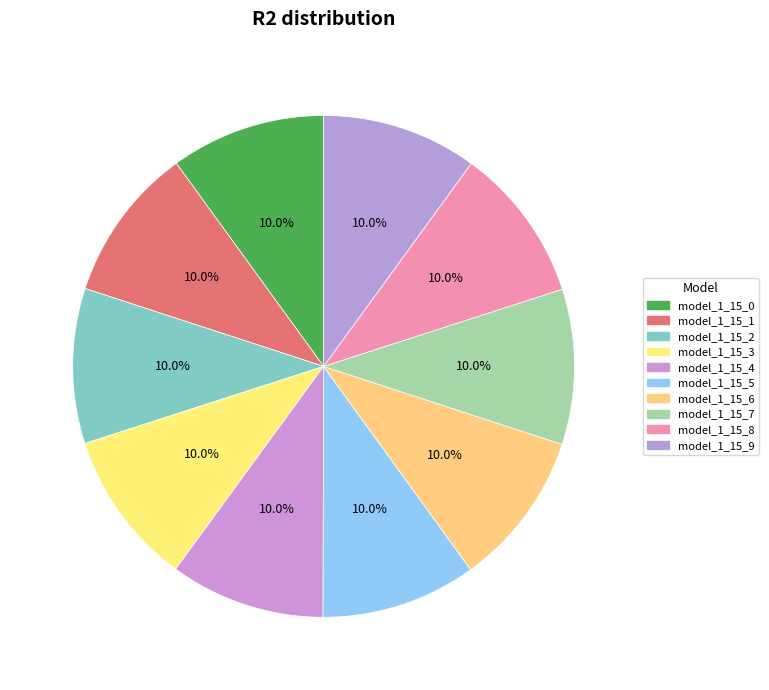

Is it true that model_1_15_6 is 21% of the pie?

False